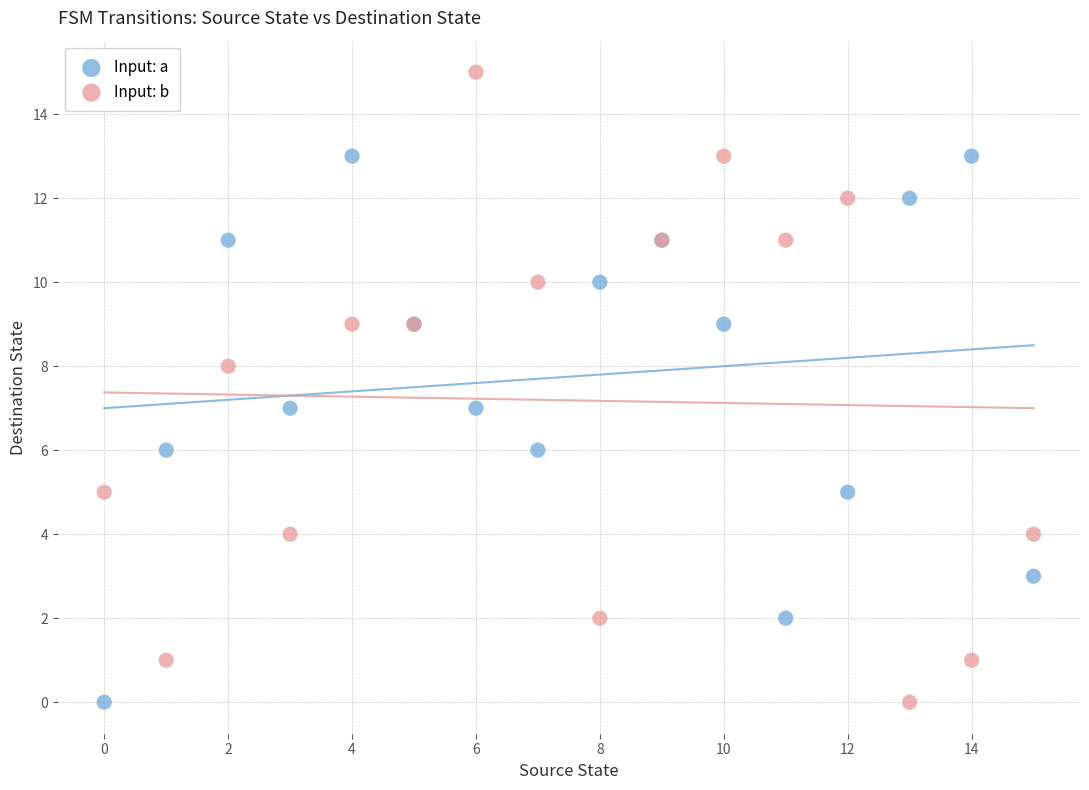

Which series contains the highest Y value?

Input: b